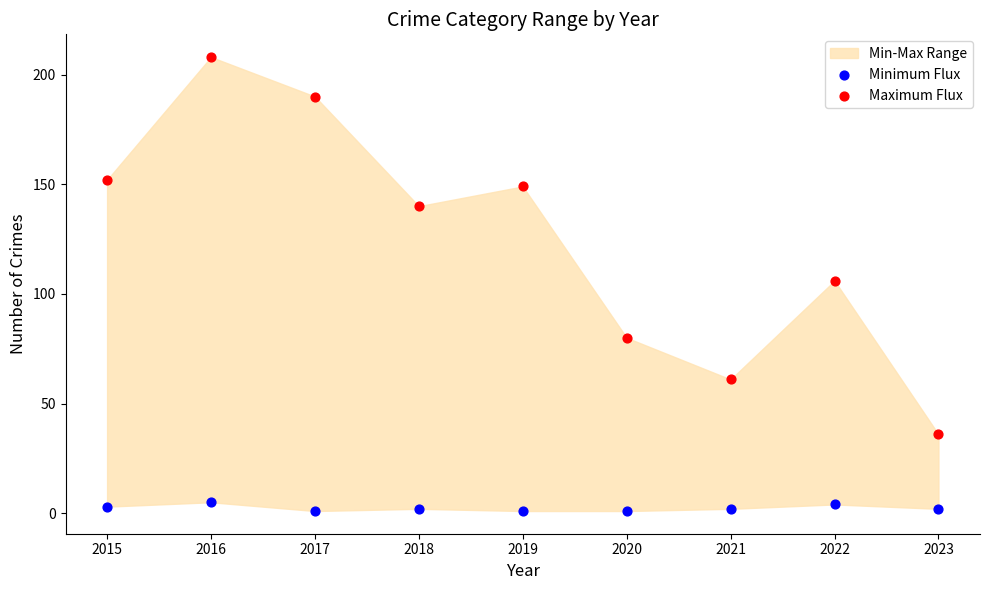

Which series contains the lowest Y value?

Minimum Flux